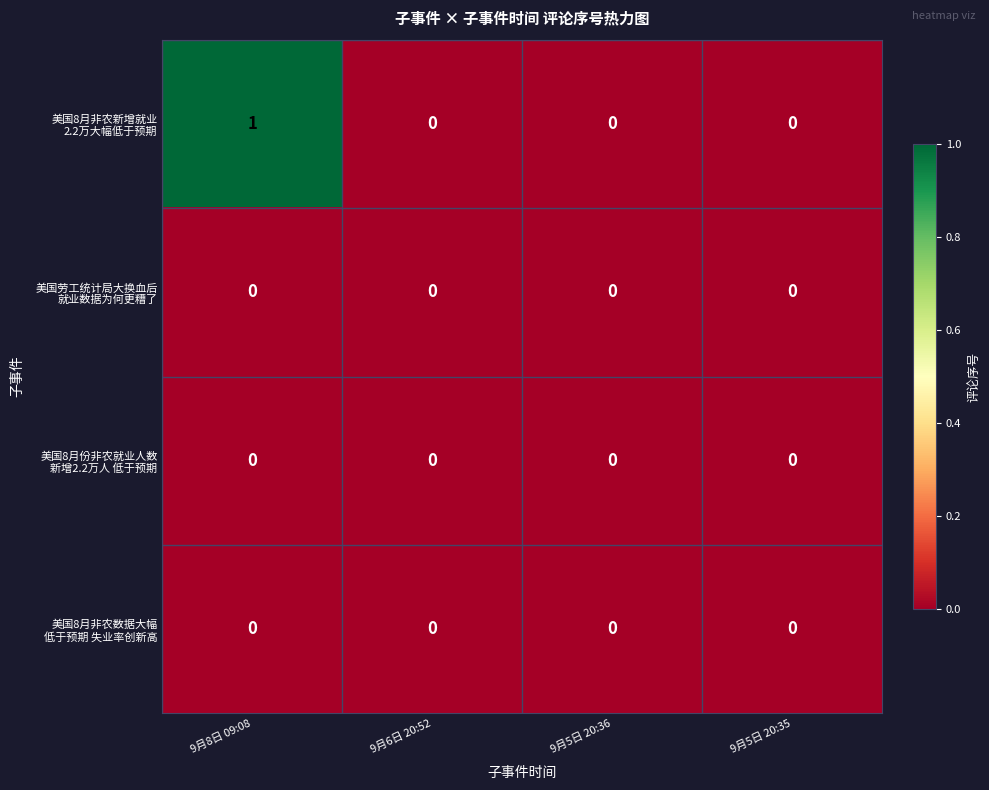

At which category is the sum across all series the highest?

9月8日 09:08